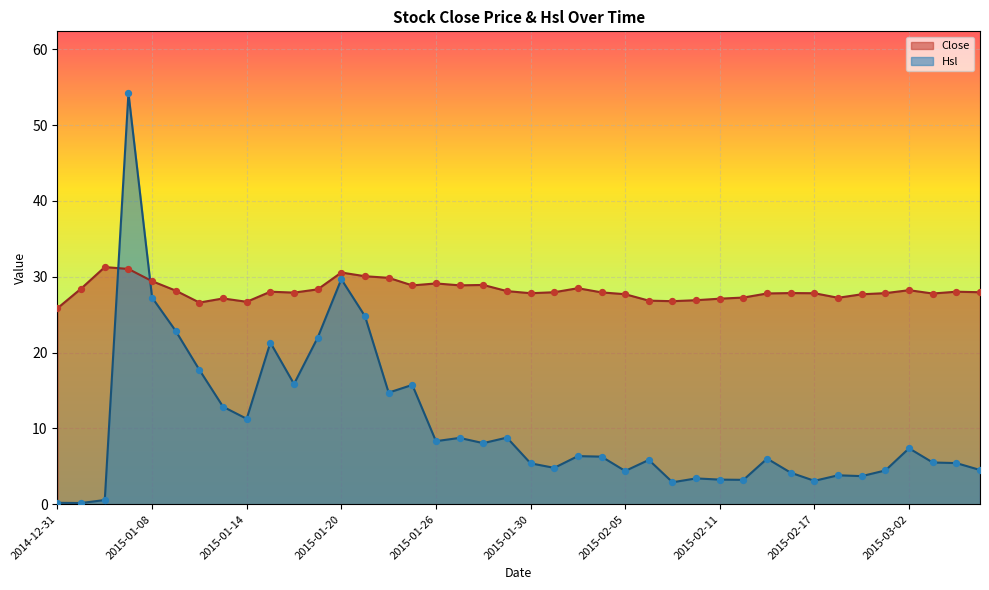

What is the total value across all series at 2015-02-11?

30.4